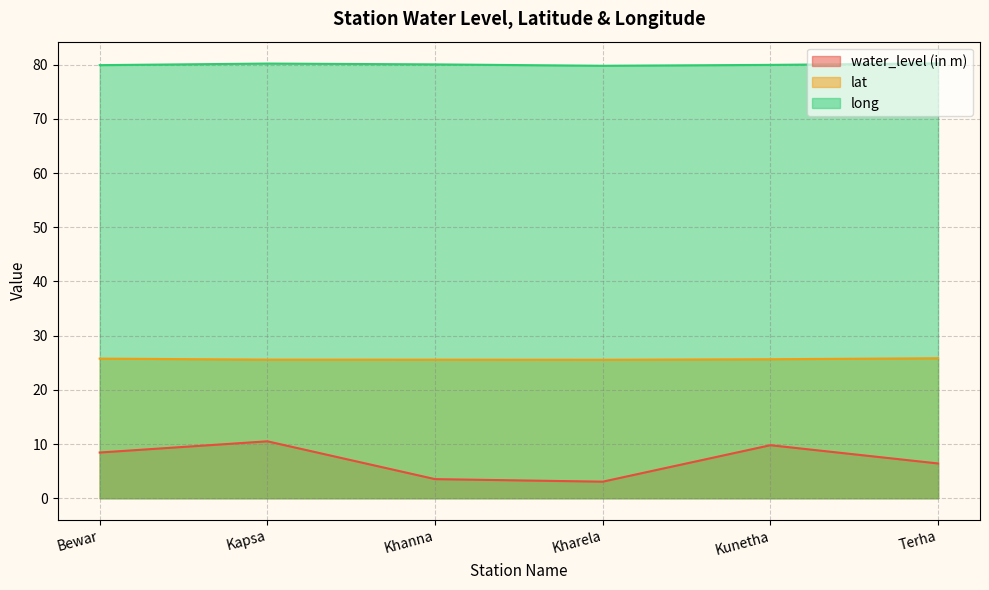

What is the label of the 4th point from the left?

Kharela